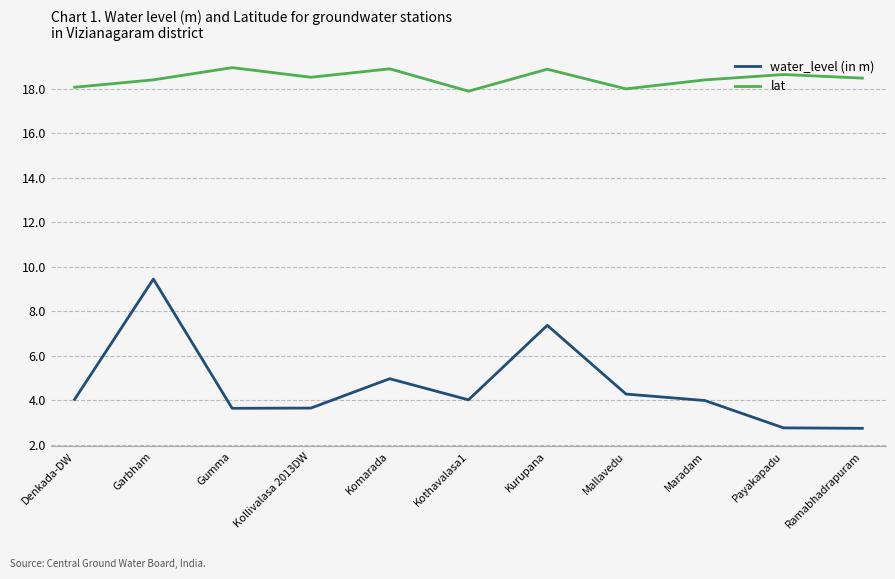

What is the minimum value shown in the chart?

2.7